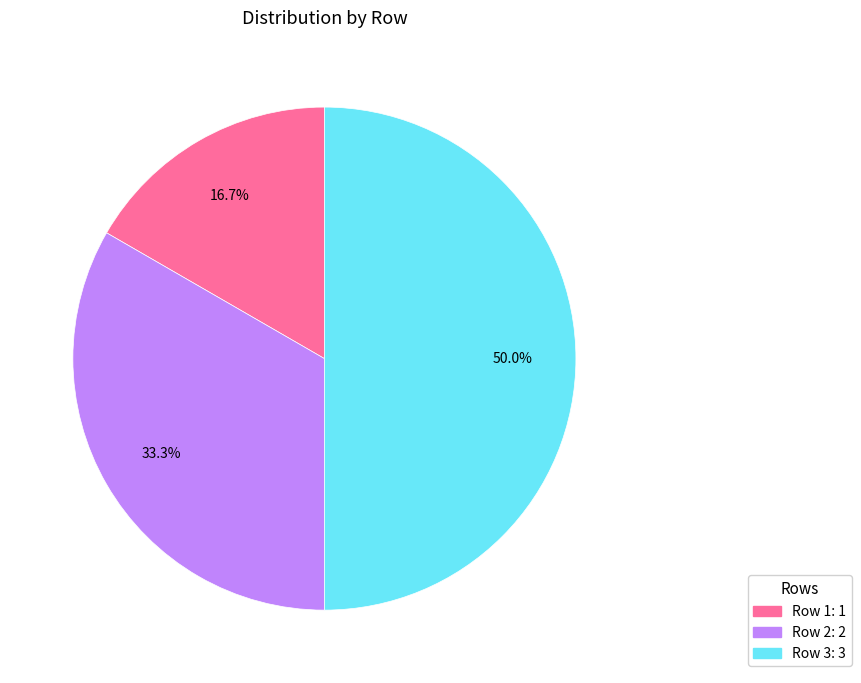

Count the number of slices in the pie.

3